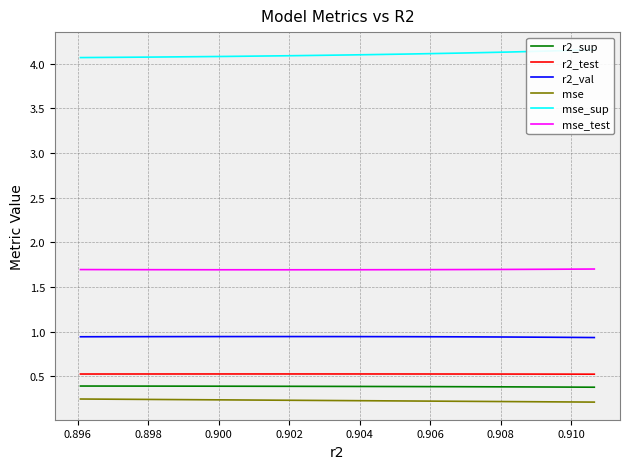

True or false: r2_test and mse_test cross at least once.

False